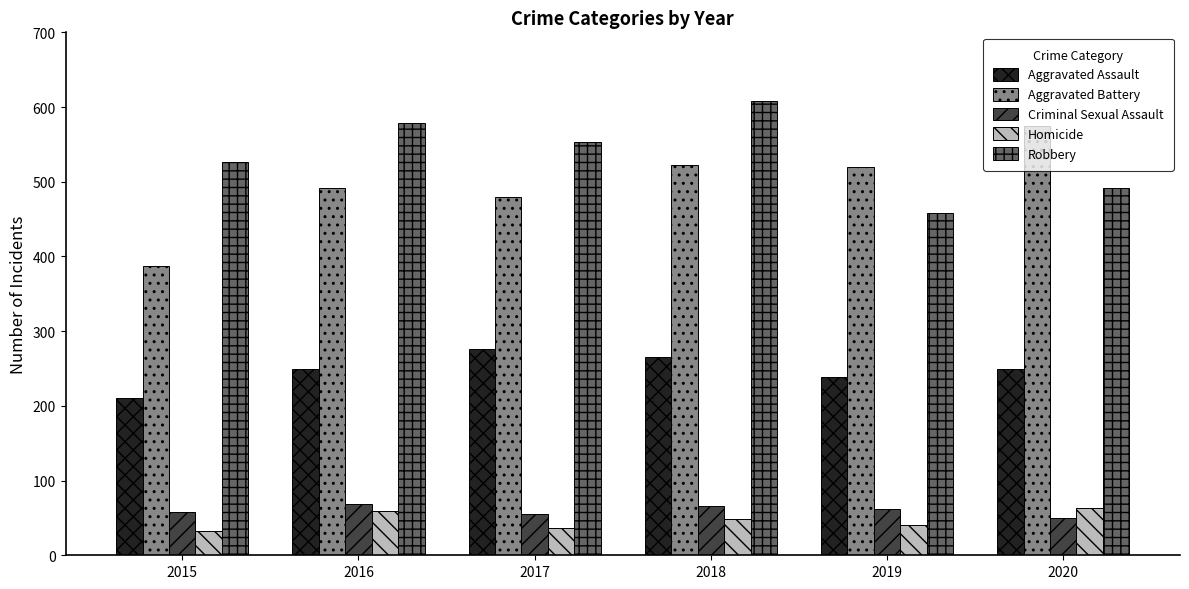

Where is Aggravated Battery nearest to the value 480?

2017